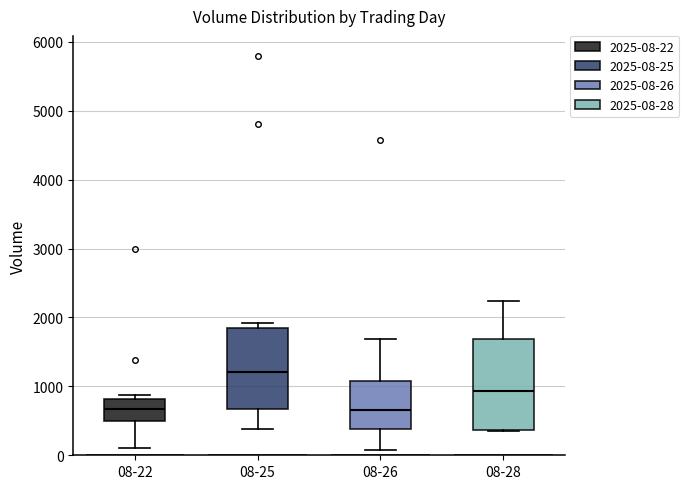

Reading left to right, read every box against the y-axis: the position of its median line, the range the box covers, and the ends of its whiskers. The values are not printed on the chart, so give them approximately, as read against the axis.

08-22: median 700, box 500 to 800, whiskers 100 to 900
08-25: median 1200, box 700 to 1900, whiskers 400 to 1900 (just above the box's upper edge)
08-26: median 700, box 400 to 1100, whiskers 100 to 1700
08-28: median 900, box 400 to 1700, whiskers 400 to 2200